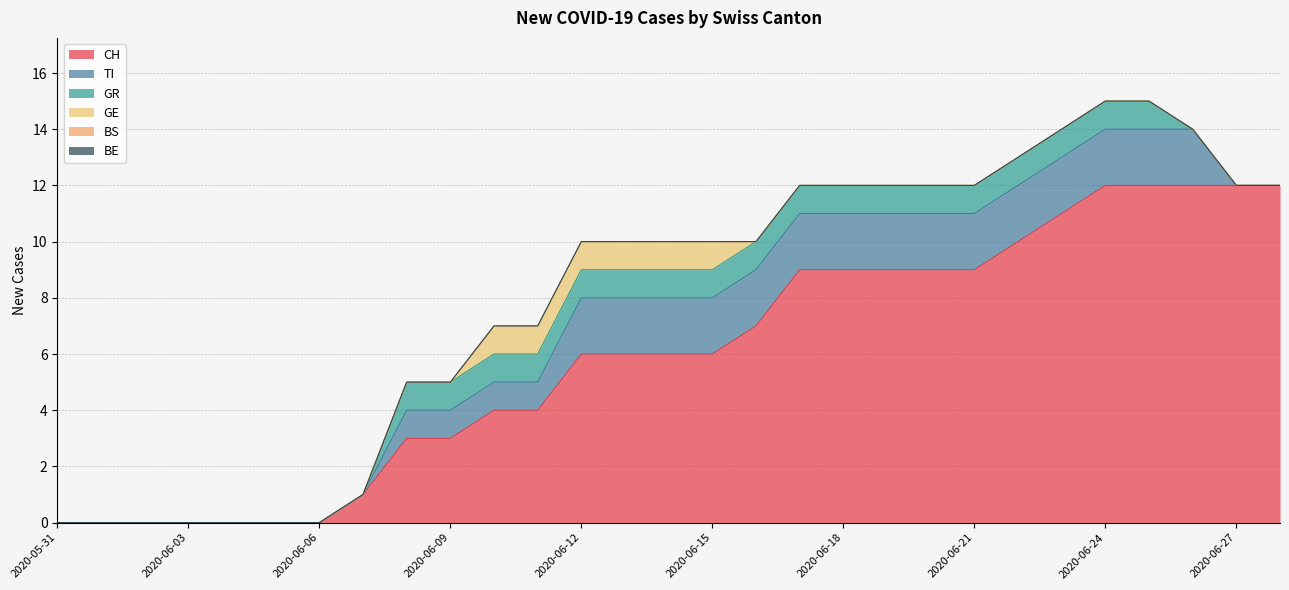

True or false: TI has more than 0 points higher than both neighbors.

False